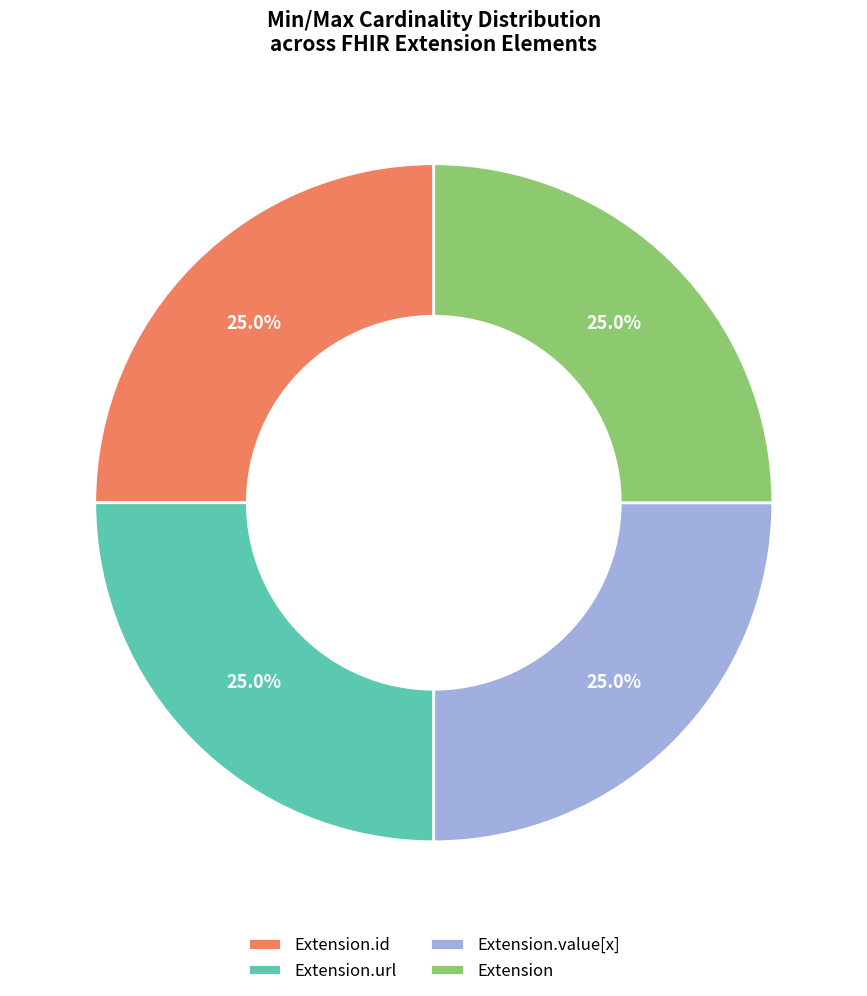

How many segments does this pie chart have?

4